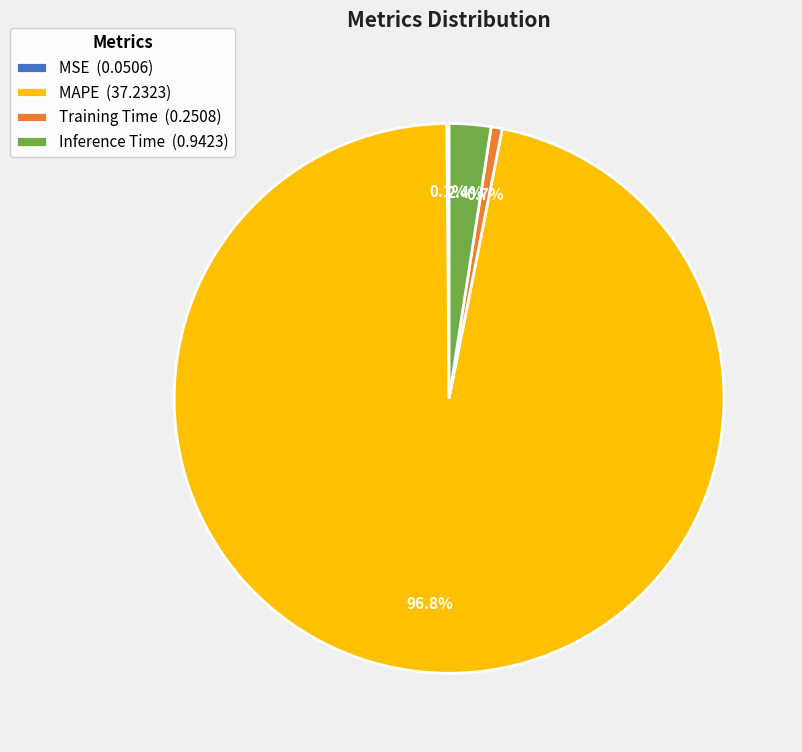

Which has a higher value, Inference Time (0.9423) or Training Time (0.2508)?

Inference Time (0.9423)